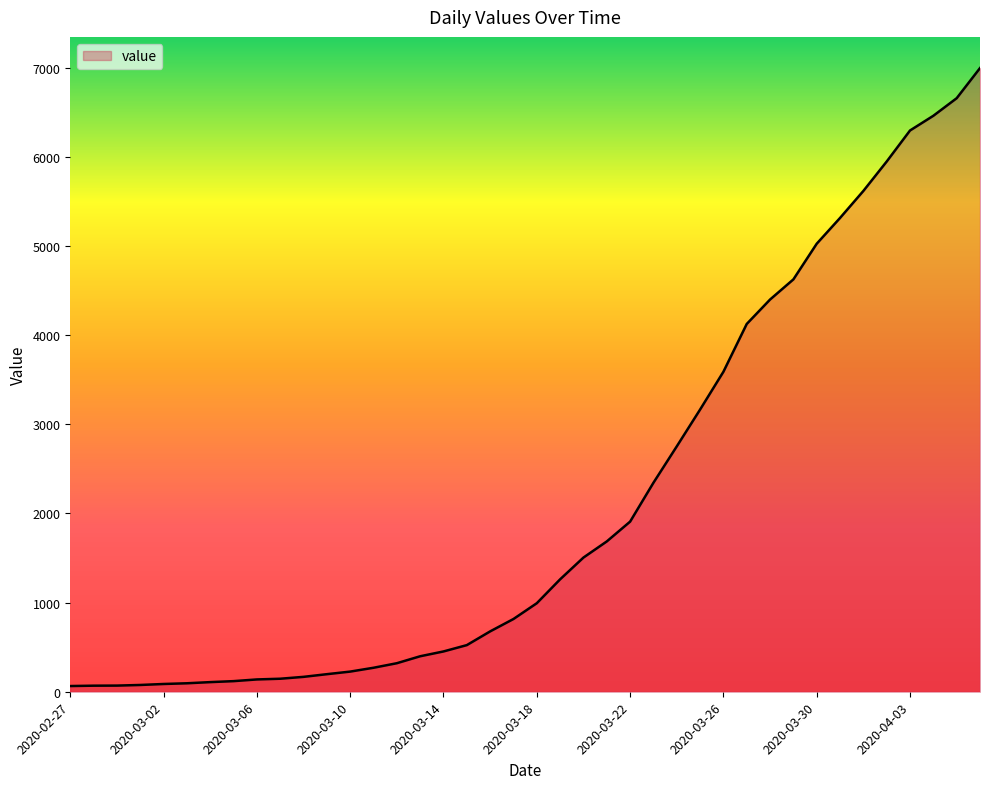

What is the difference between the maximum and minimum values?

6931